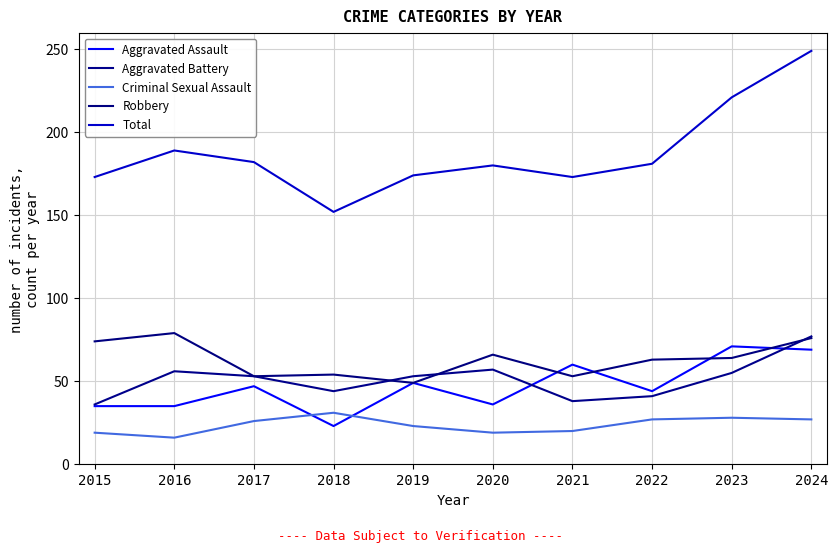

At 2023, list the series in order from smallest to largest.

Criminal Sexual Assault, Aggravated Battery, Robbery, Aggravated Assault, Total